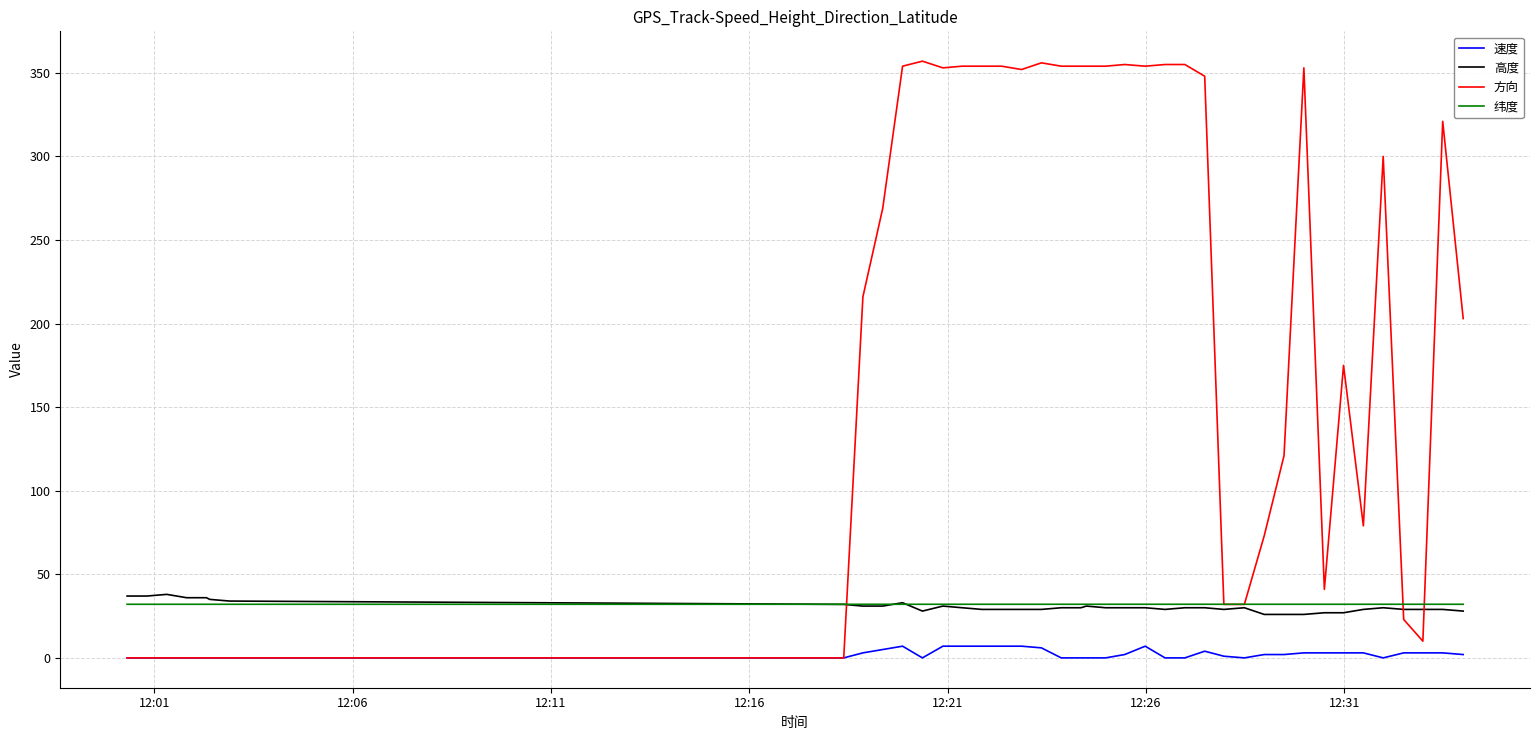

True or false: 速度 and 纬度 intersect in this chart.

False